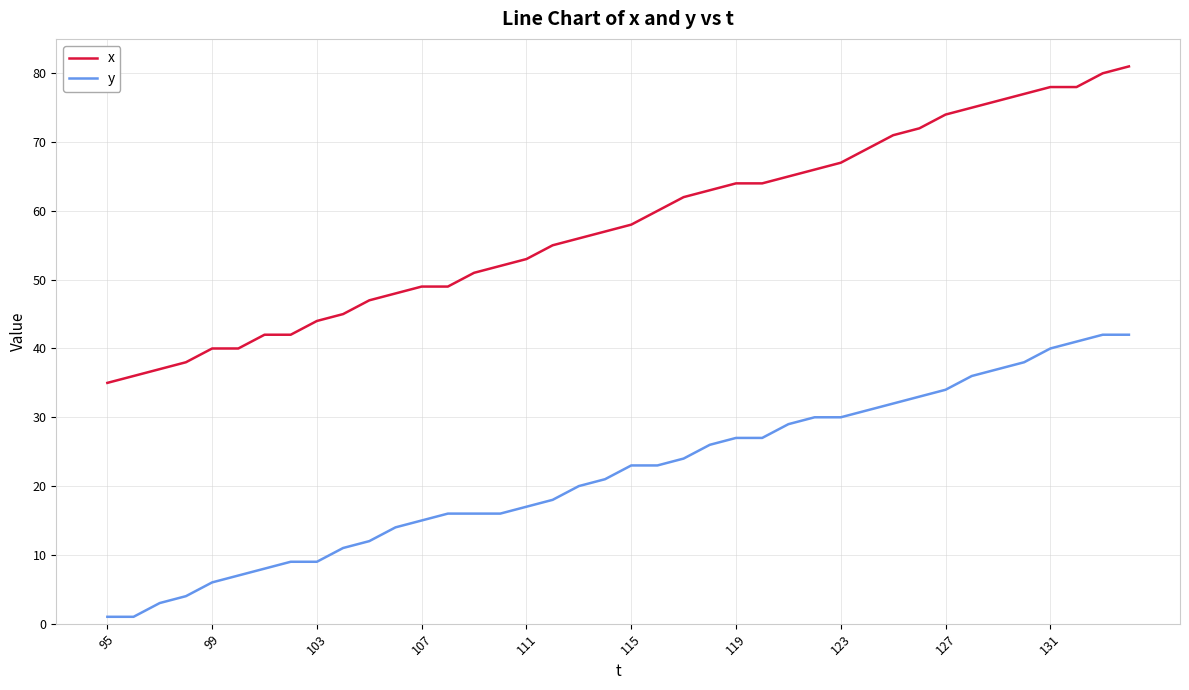

What is the greatest value displayed?

81